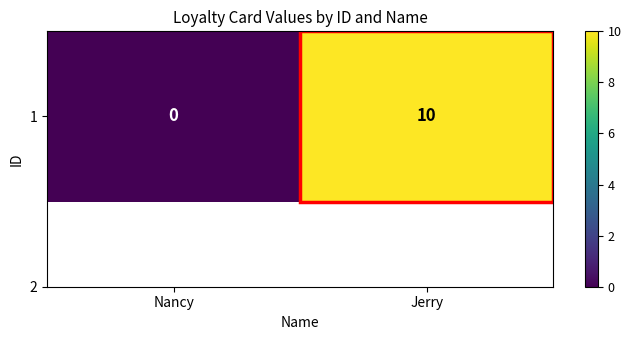

Which has a higher value, Nancy or Jerry?

Jerry